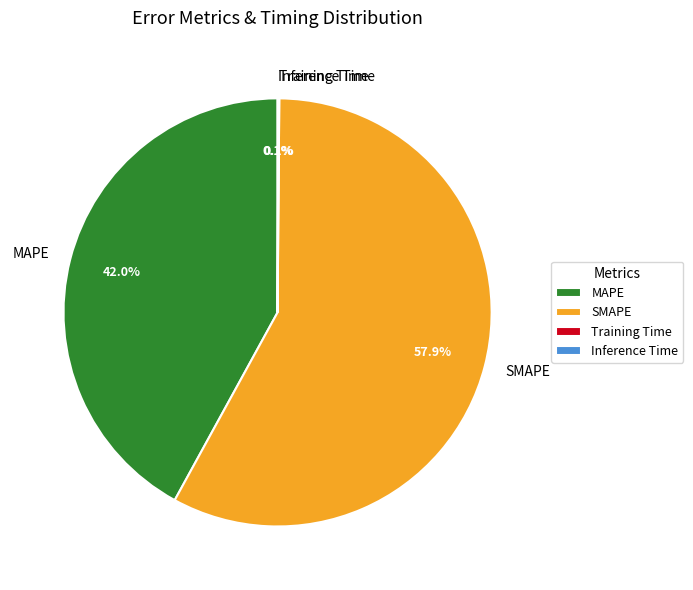

Which category has the biggest portion of the pie?

SMAPE